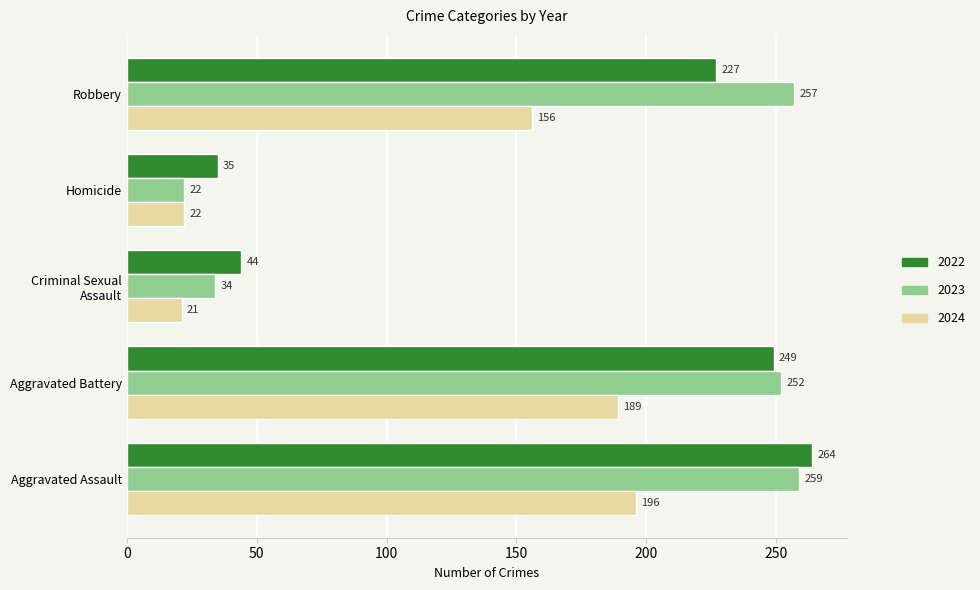

How many data points does each series have?

5